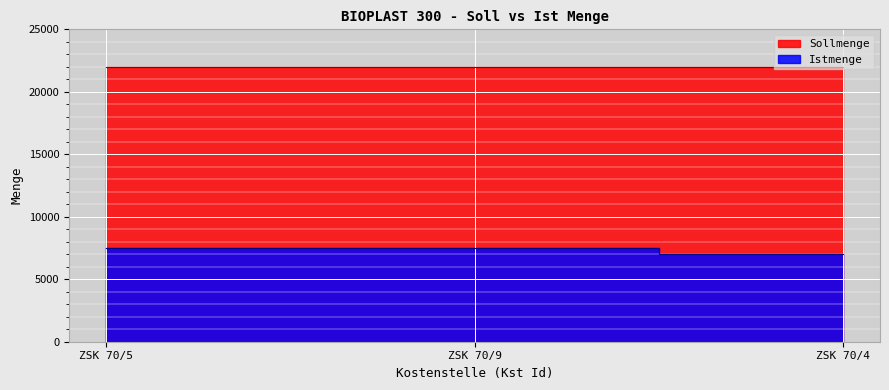

What is the difference between the values at ZSK 70/5 and ZSK 70/4?

500